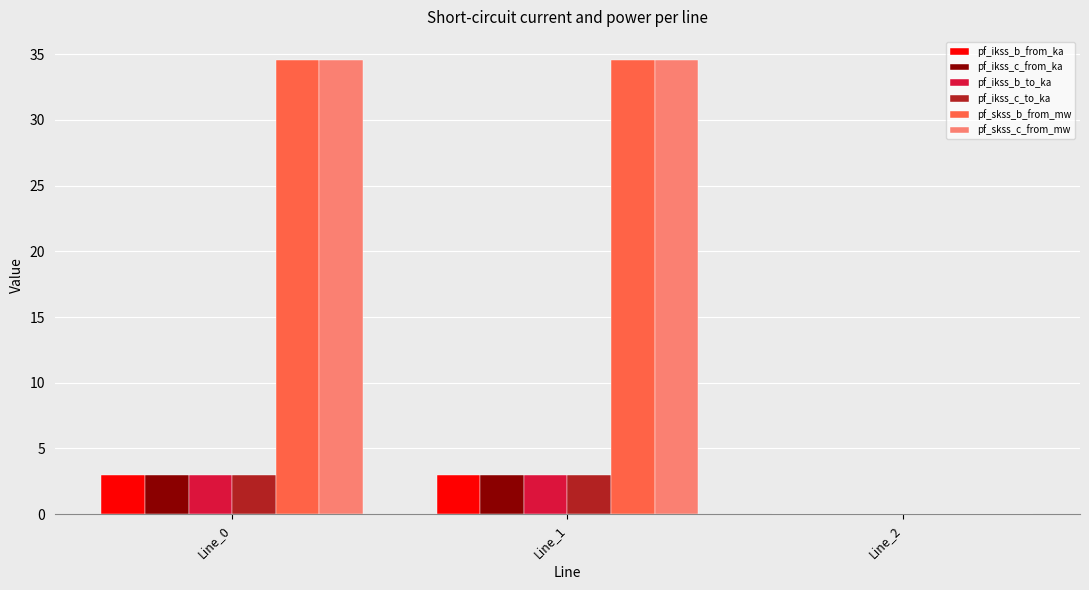

Is the value of pf_ikss_c_from_ka at Line_1 greater than the value of pf_skss_c_from_mw at Line_1?

No